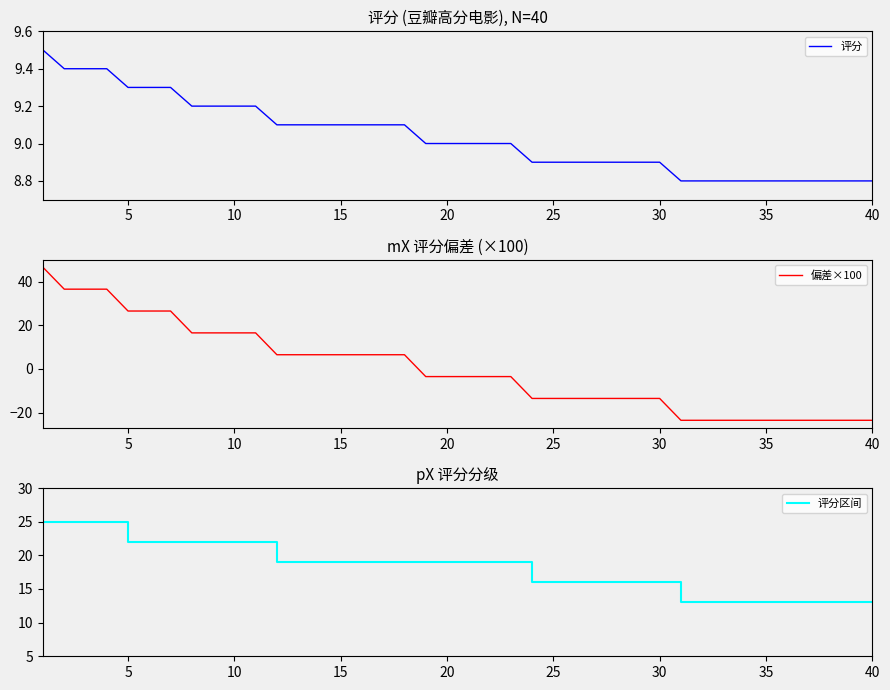

What is the difference between the maximum and minimum values in the 偏差×100 series?

70.0